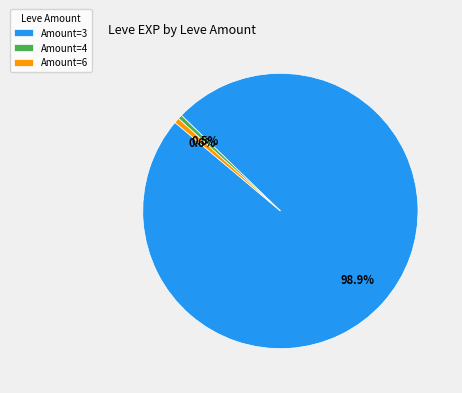

Count the number of slices in the pie.

3